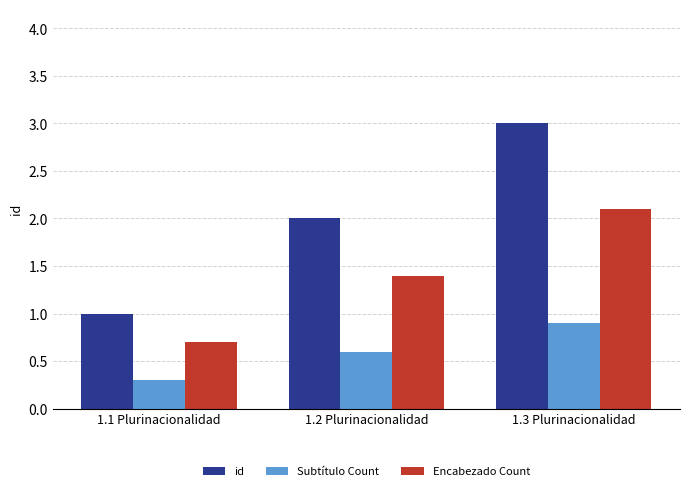

How many values in the Encabezado Count series are below 1?

1